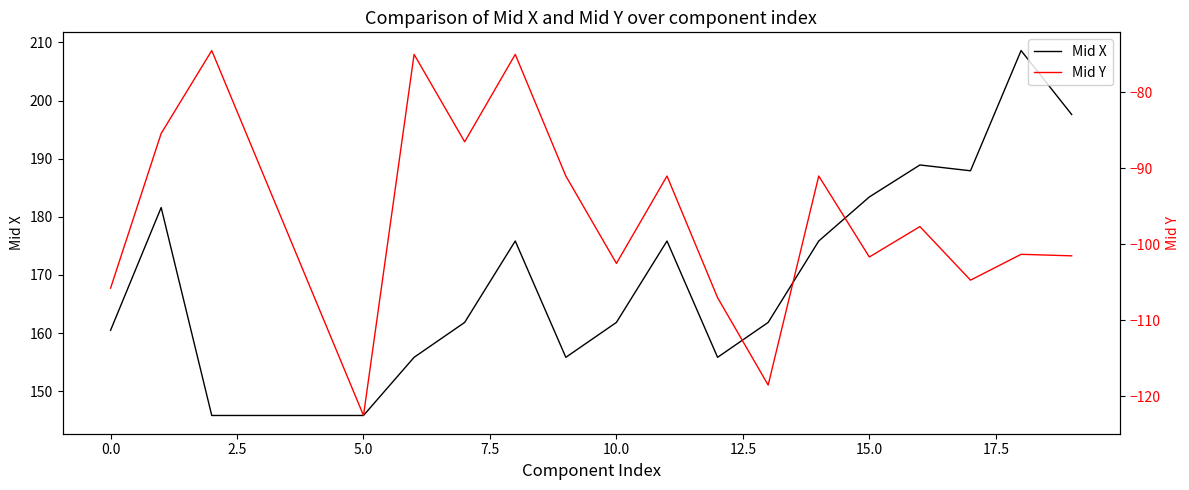

Is it true that Mid X equals 239.5 at 5.0?

False